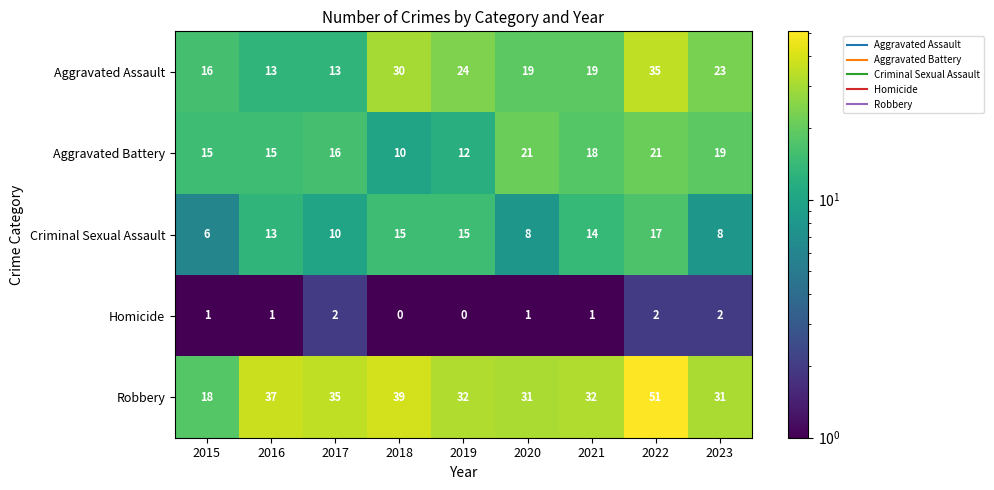

What is the sum of the Robbery values at 2017 and 2023?

66